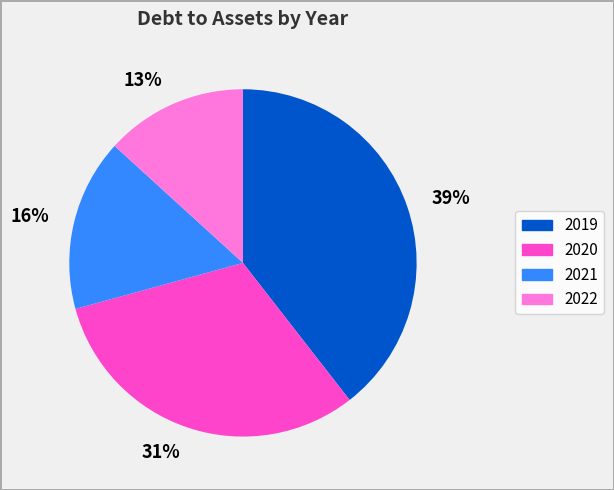

What percentage is the 13% slice, to the nearest percent?

13%